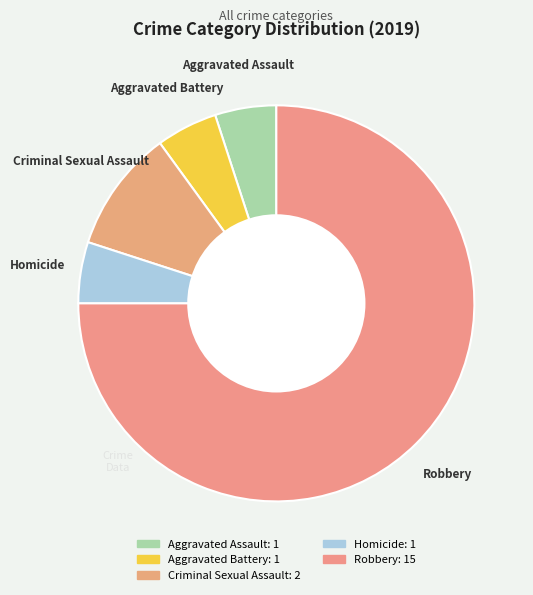

Count the number of slices in the pie.

5